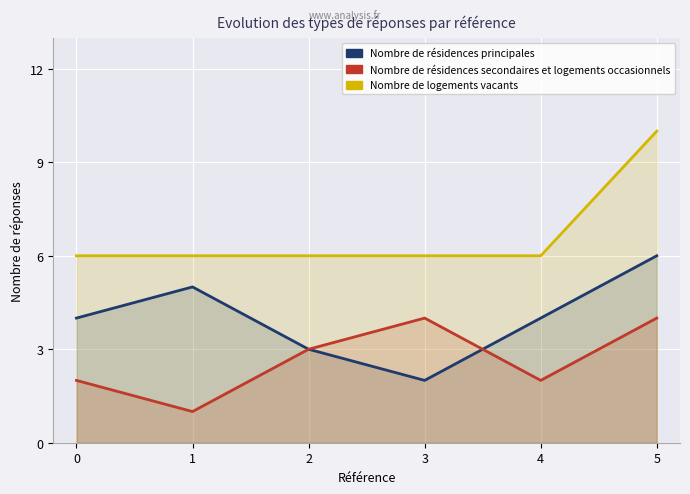

What value does the Nombre de résidences secondaires et logements occasionnels series have at 1?

1